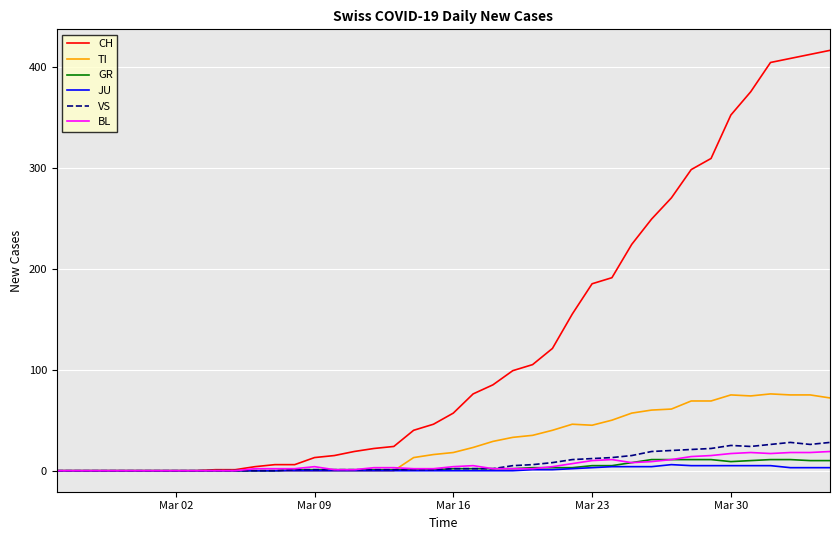

Which series has the largest total across all categories?

CH